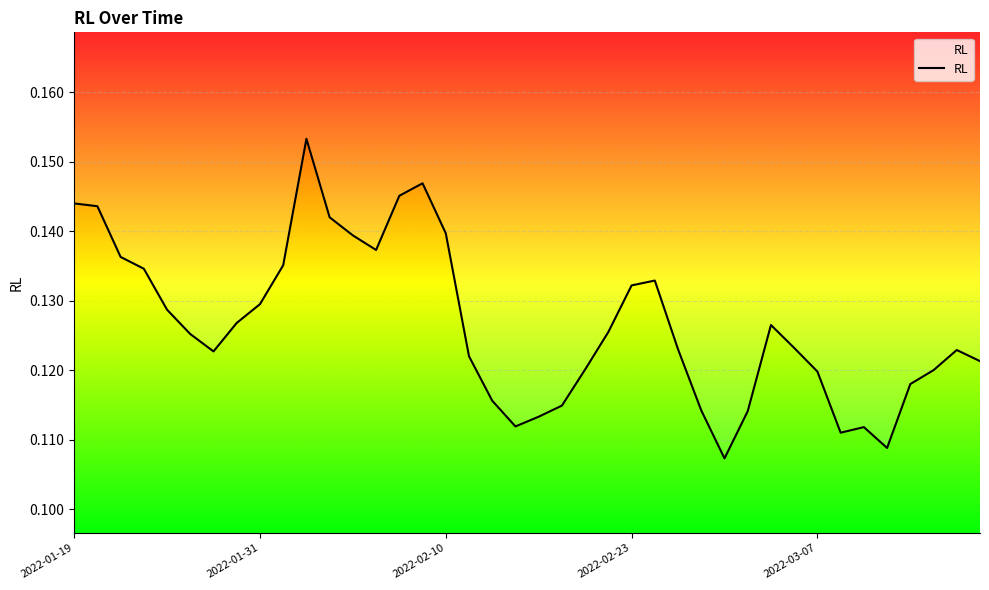

What is the minimum value shown in the chart?

0.1